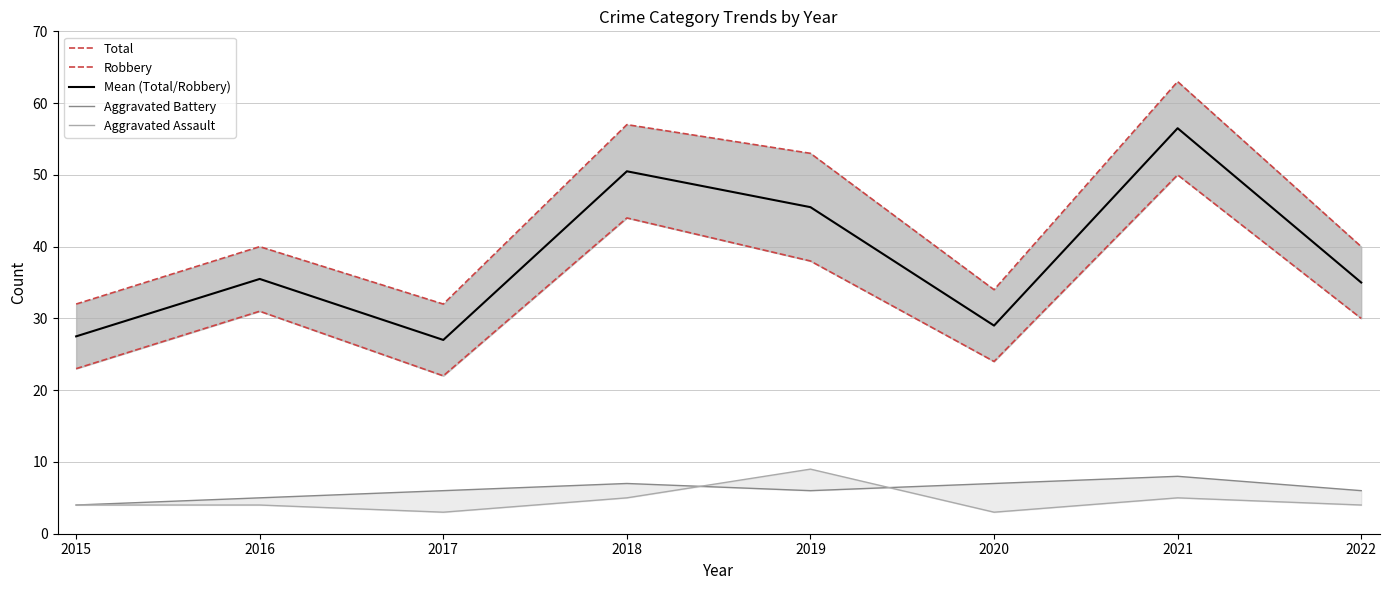

True or false: Total and Mean (Total/Robbery) cross at least once.

False